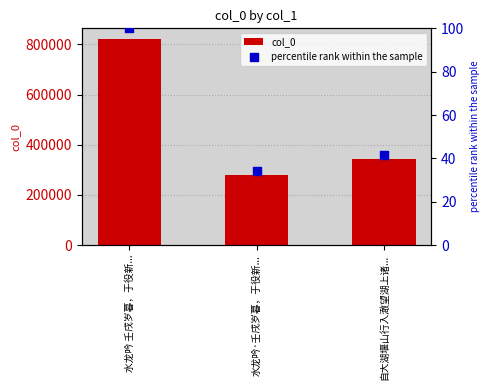

Which series contains the lowest Y value?

percentile rank within the sample